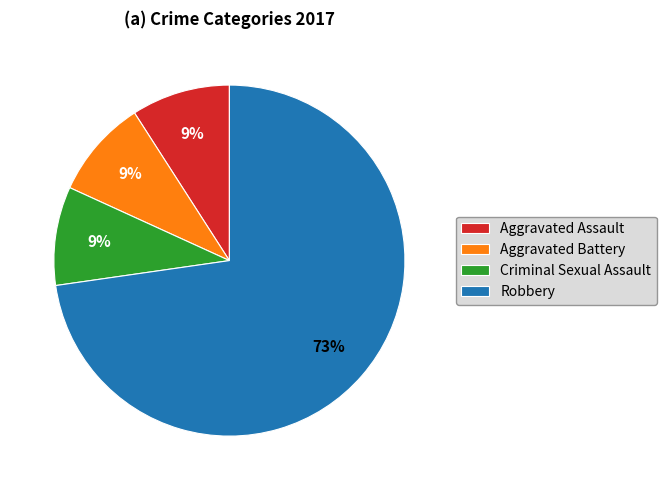

True or false: Robbery accounts for 87% of the total.

False